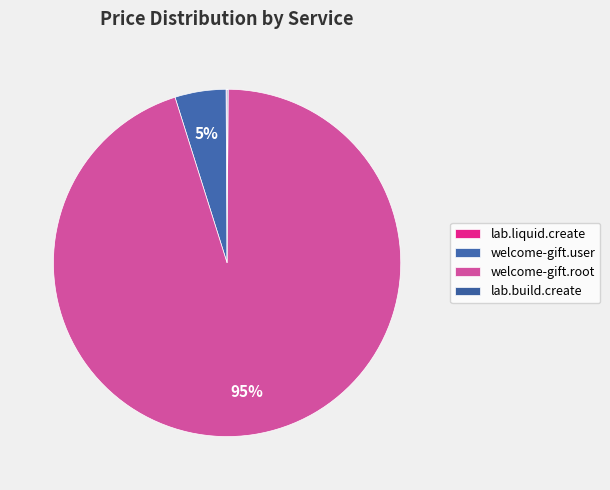

Rank the categories by value from highest to lowest.

welcome-gift.root, welcome-gift.user, lab.liquid.create, lab.build.create